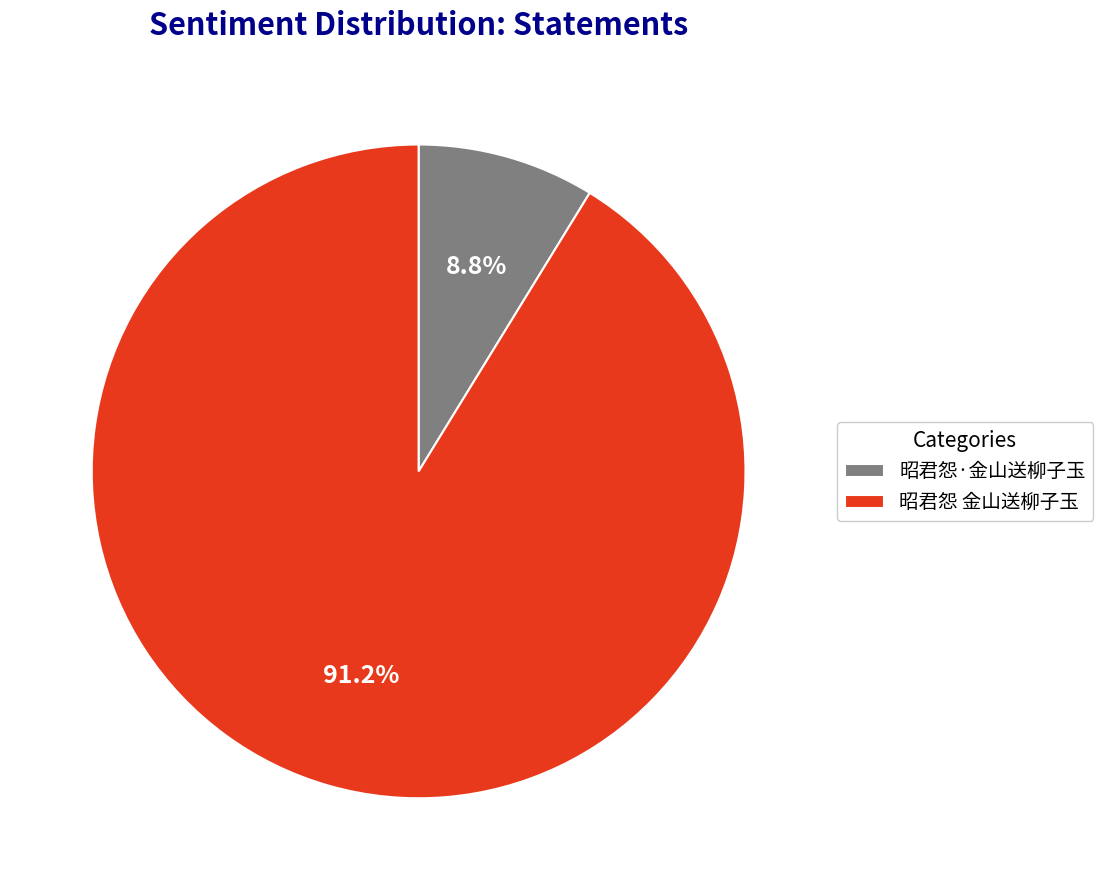

The 昭君怨 金山送柳子玉 slice represents 91% of the pie. True or false?

True